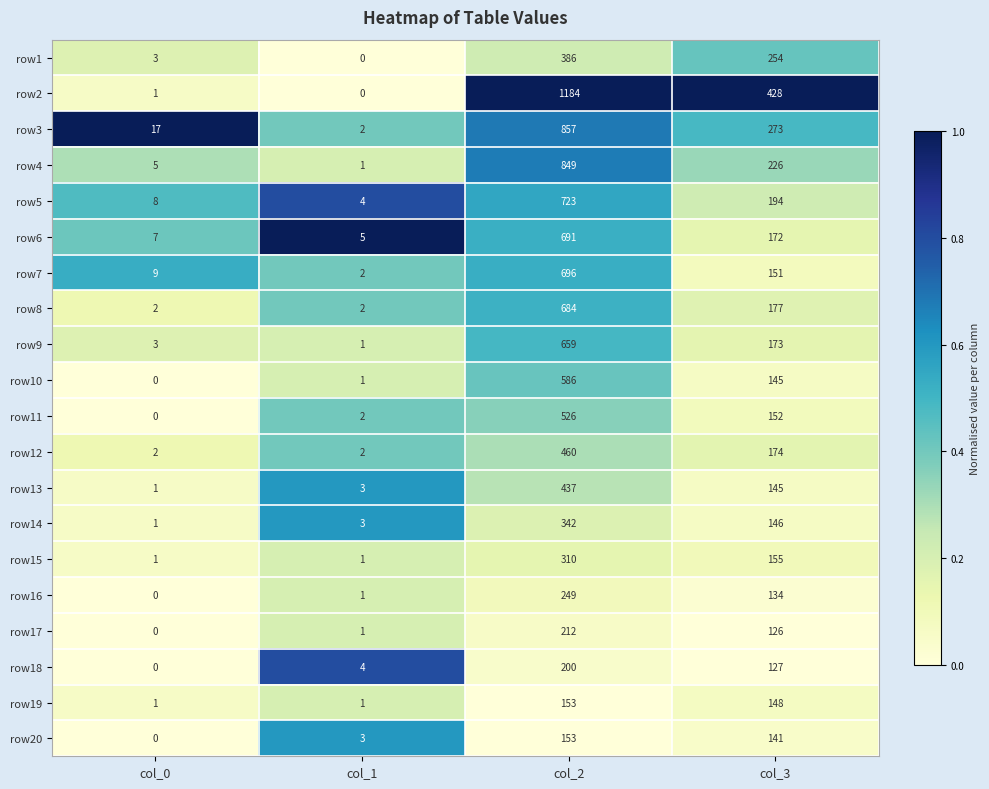

What is the total value across all series at col_2?

10357